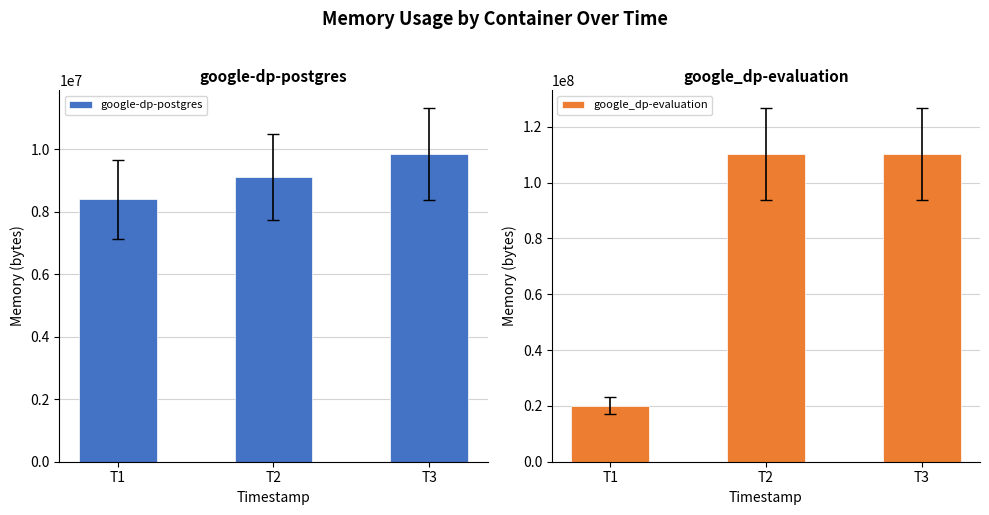

Reading left to right, transcribe all the data shown in this chart.

google-dp-postgres: T1=8388608	T2=9113600	T3=9838592
google_dp-evaluation: T1=20090880	T2=110206976	T3=110206976